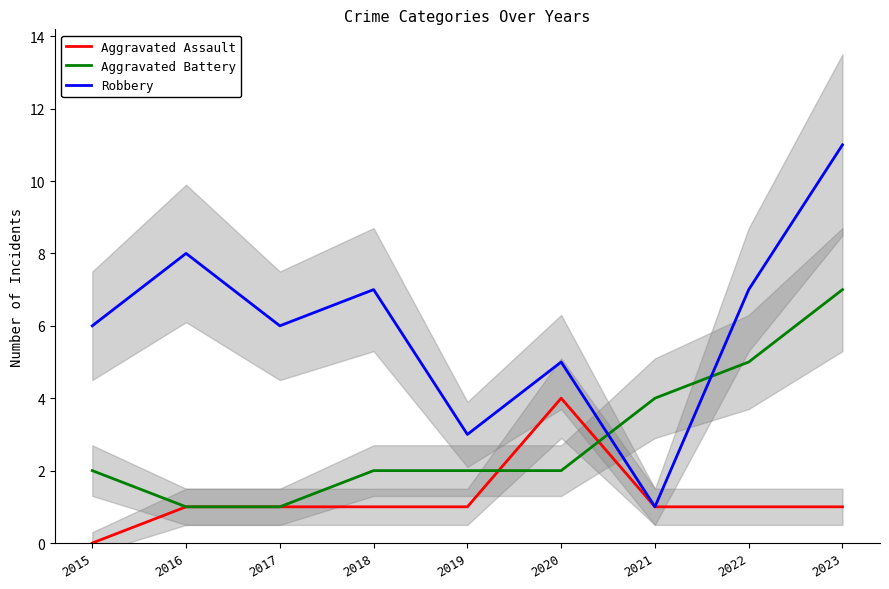

List the labels in order of Aggravated Assault value, largest first.

2020, 2016, 2017, 2018, 2019, 2021, 2022, 2023, 2015